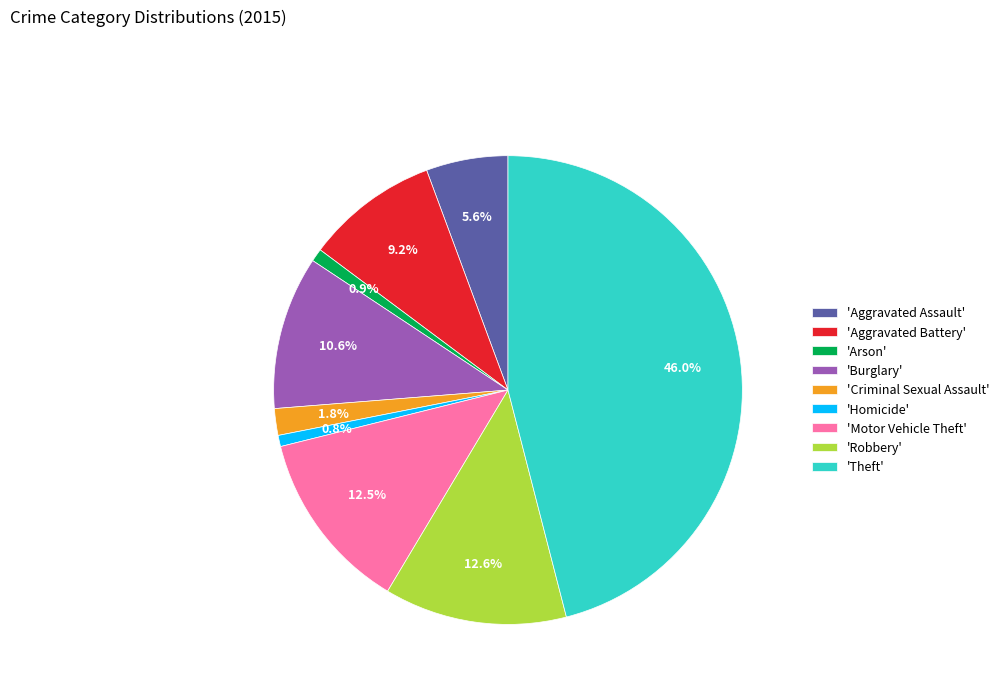

Which category has the biggest portion of the pie?

'Theft'